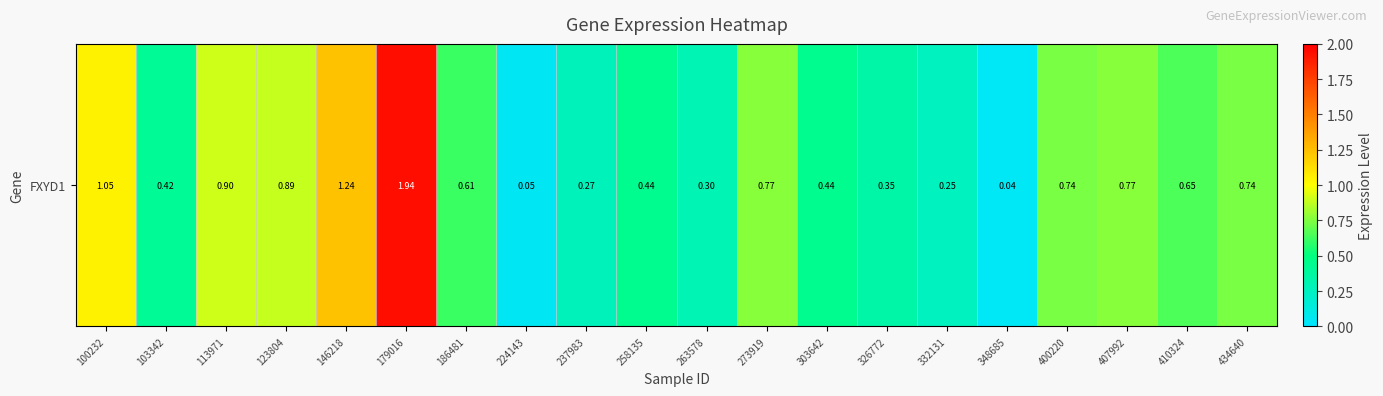

What is the sum of all values?

12.9